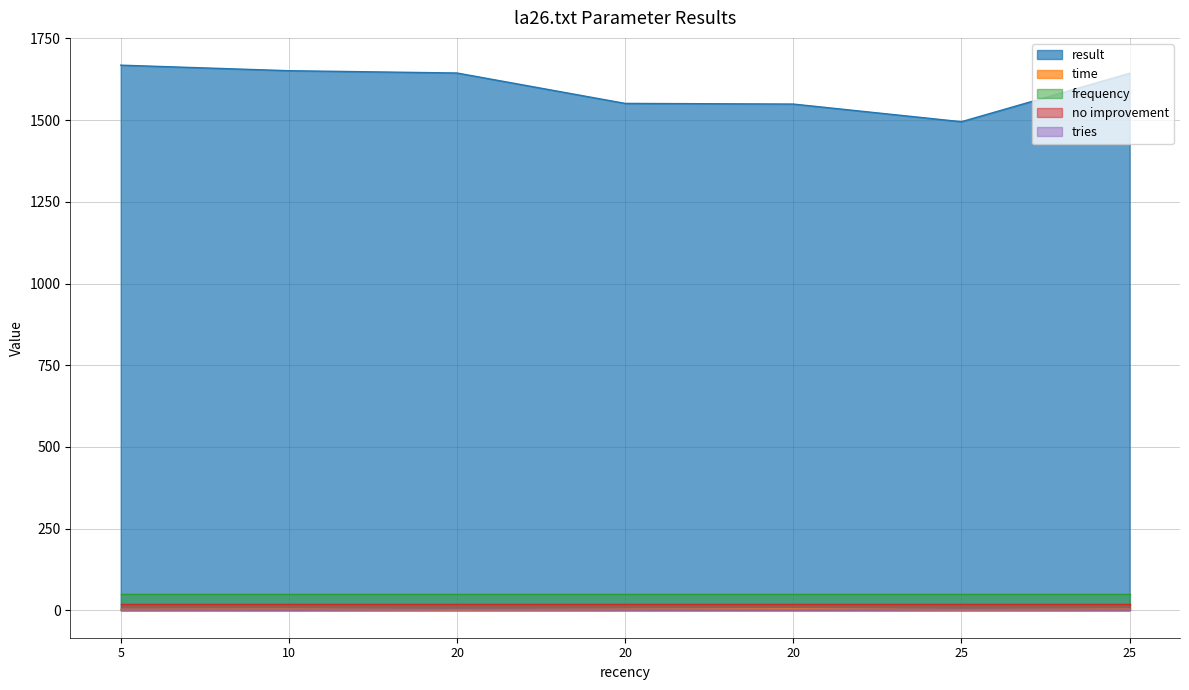

Where is no improvement nearest to the value 20?

5